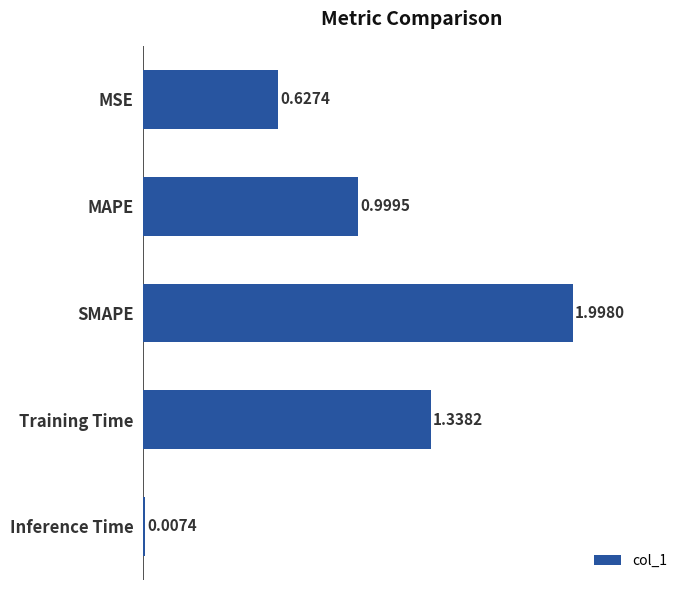

What is the sum of all values?

5.0